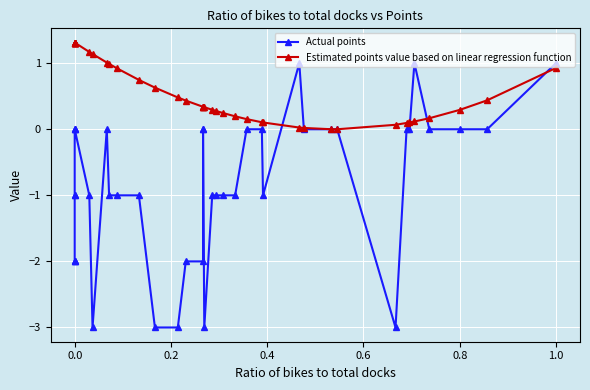

What is the label of the 34th point from the right?

1.0